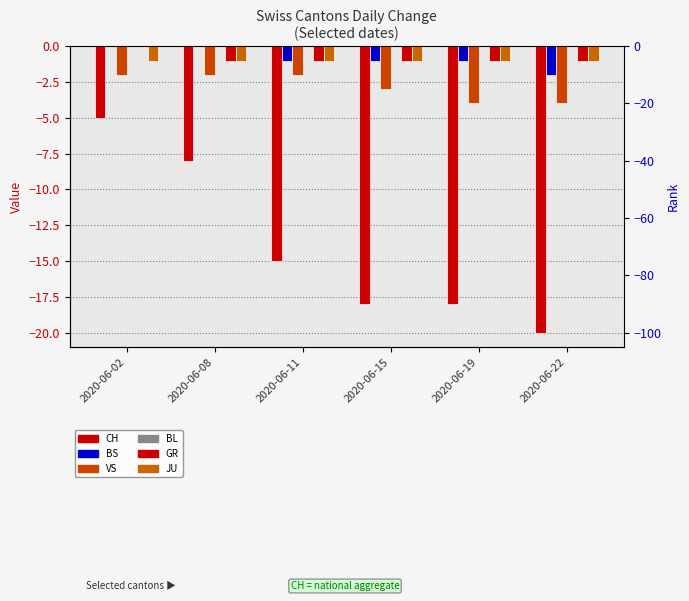

At which category does the chart reach its minimum across all series?

2020-06-22